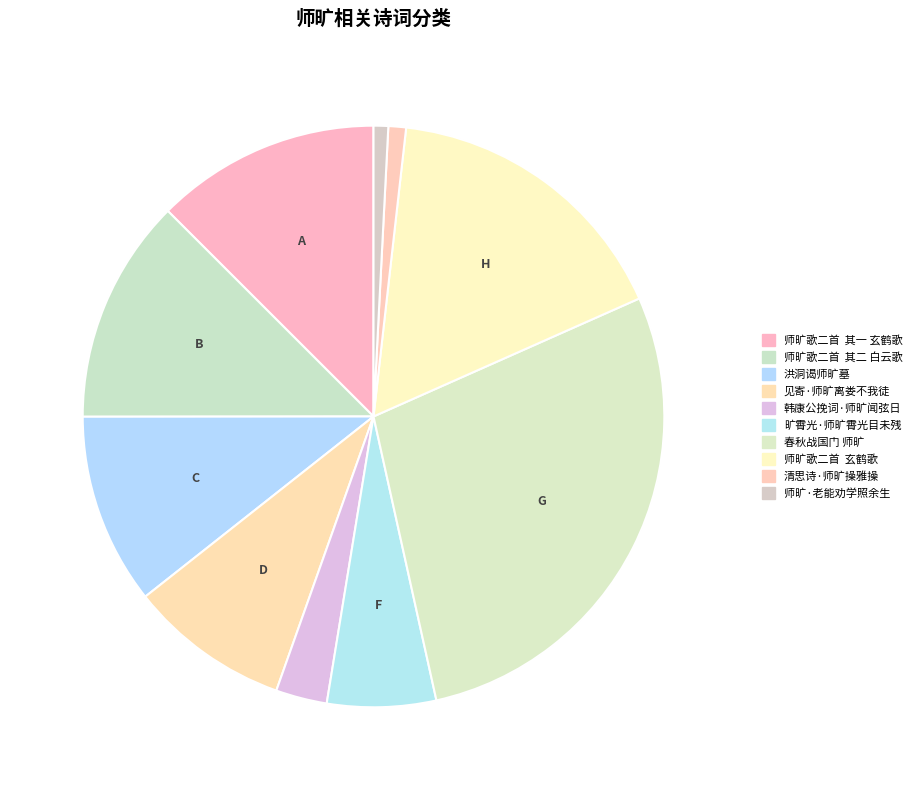

Which category has the biggest portion of the pie?

春秋战国门 师旷